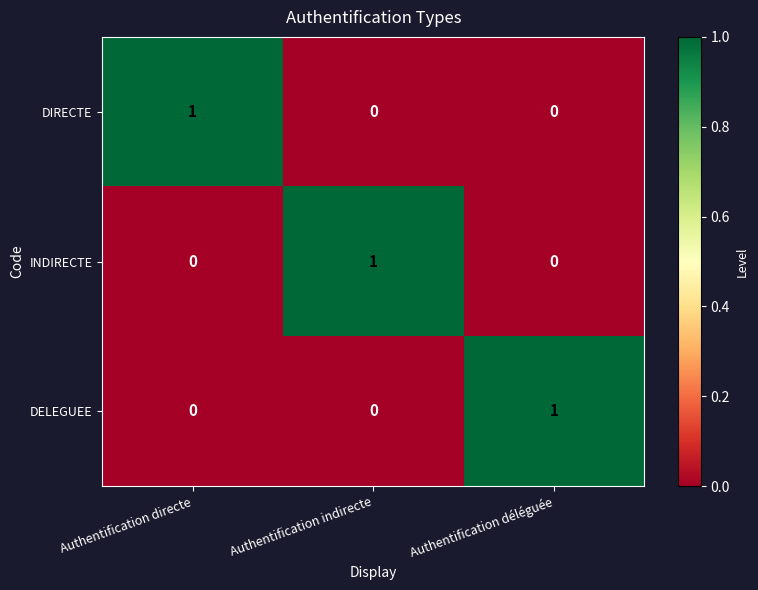

Reading right to left, transcribe all the data shown in this chart.

DIRECTE: 0	0	1
INDIRECTE: 0	1	0
DELEGUEE: 1	0	0